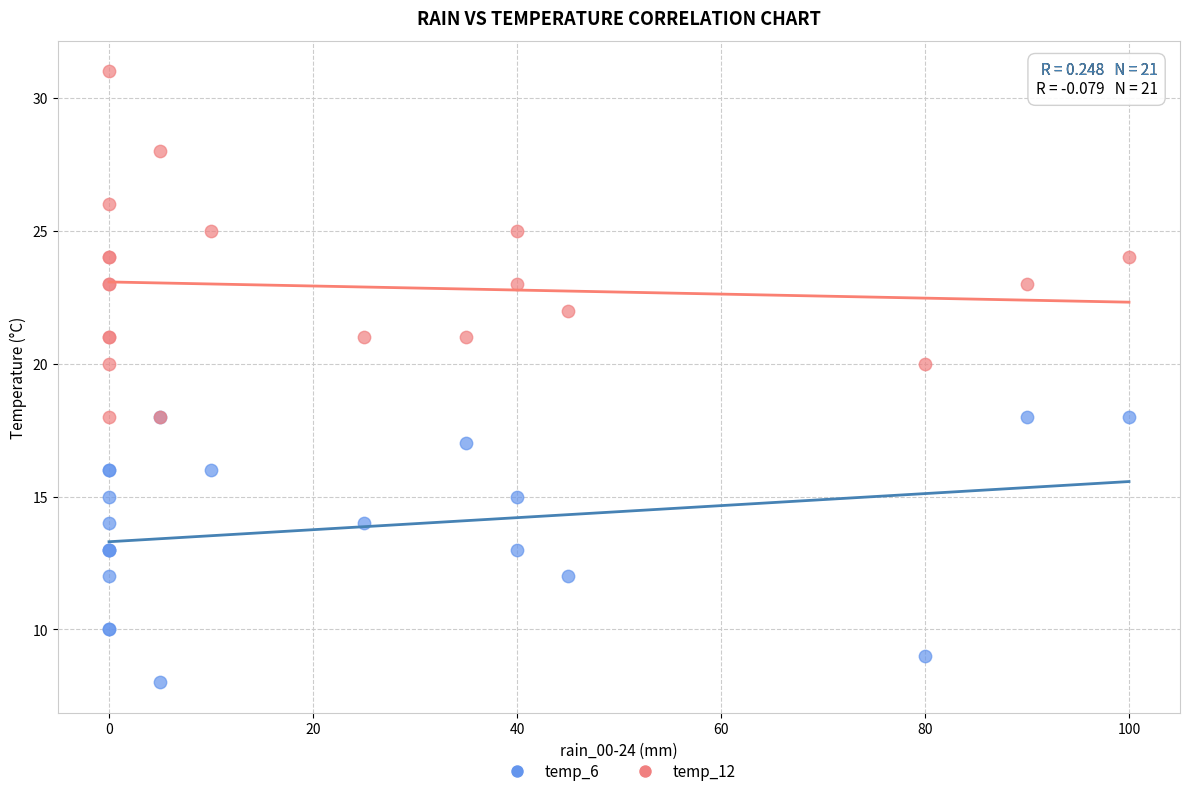

Which series has the largest Y range (max minus min)?

temp_12